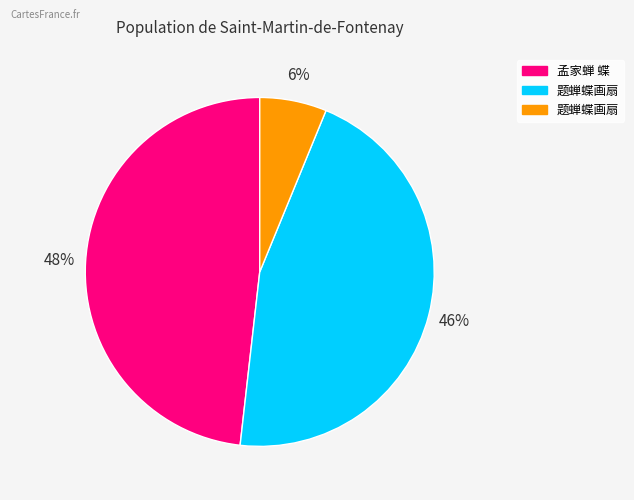

Is there a majority slice in this chart?

No